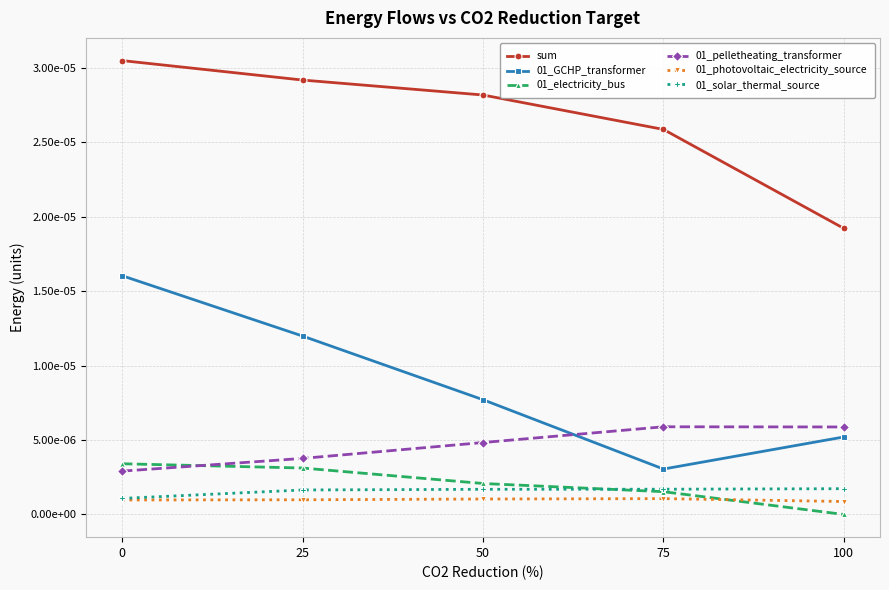

Where is the first local minimum for 01_GCHP_transformer?

75